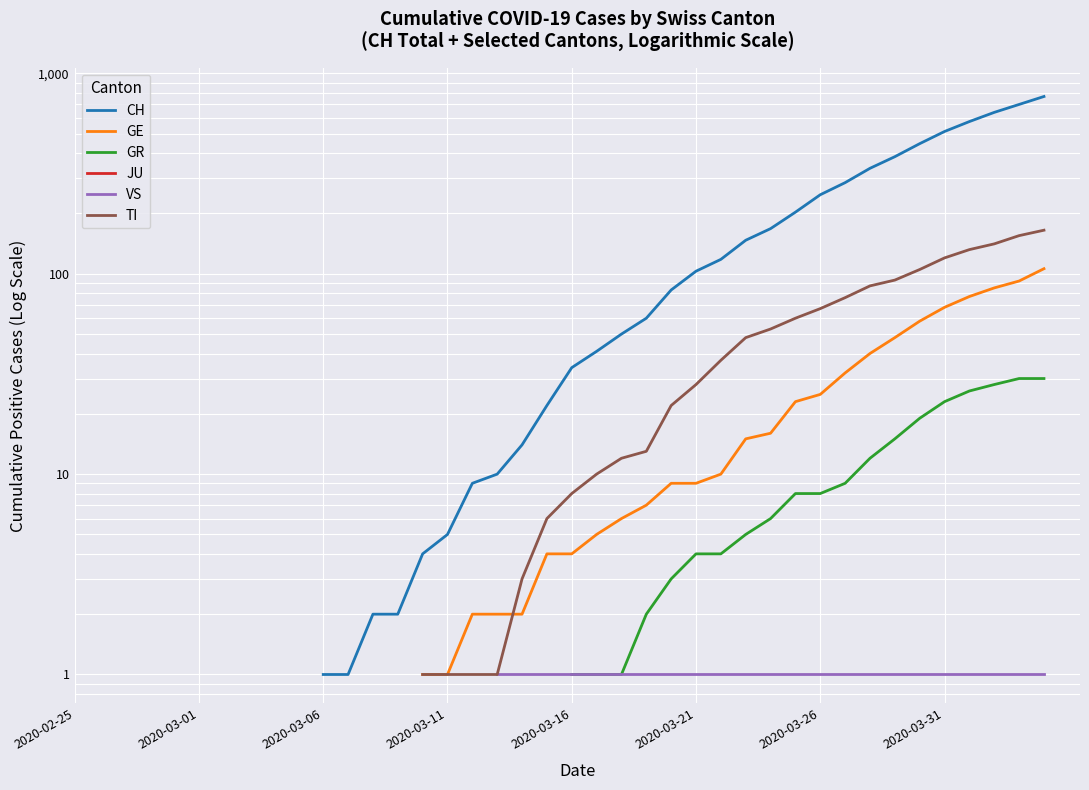

What is the label of the 3rd point from the left?

2020-03-06